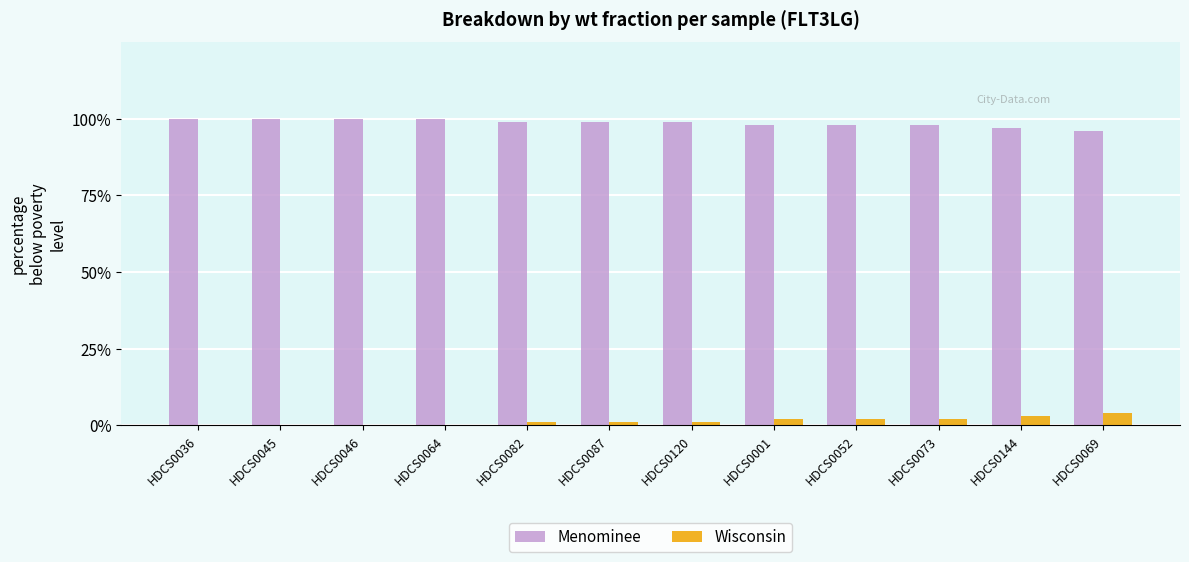

What are all the series names shown in the legend?

Menominee, Wisconsin